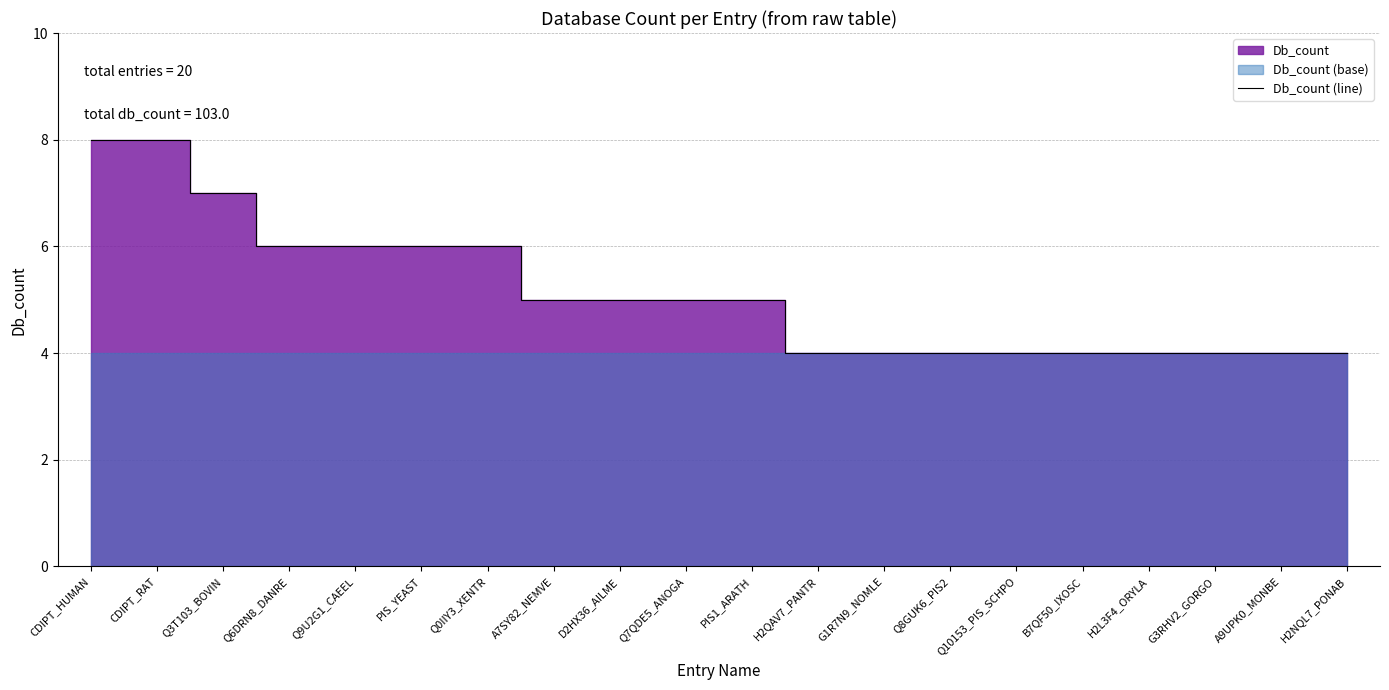

Reading left to right, list all the values displayed in this chart.

CDIPT_HUMAN=8	CDIPT_RAT=8	Q3T103_BOVIN=7	Q6DRN8_DANRE=6	Q9U2G1_CAEEL=6	PIS_YEAST=6	Q0IIY3_XENTR=6	A7SY82_NEMVE=5	D2HX36_AILME=5	Q7QDE5_ANOGA=5	PIS1_ARATH=5	H2QAV7_PANTR=4	G1R7N9_NOMLE=4	Q8GUK6_PIS2=4	Q10153_PIS_SCHPO=4	B7QF50_IXOSC=4	H2L3F4_ORYLA=4	G3RHV2_GORGO=4	A9UPK0_MONBE=4	H2NQL7_PONAB=4